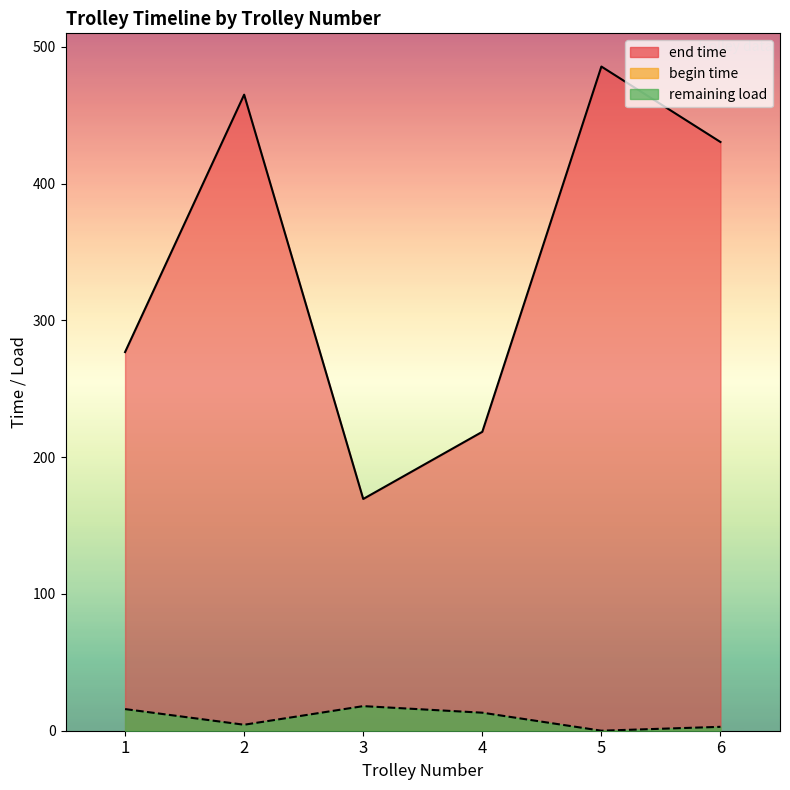

What is the difference between the remaining load line values at 6 and 1?

13.0